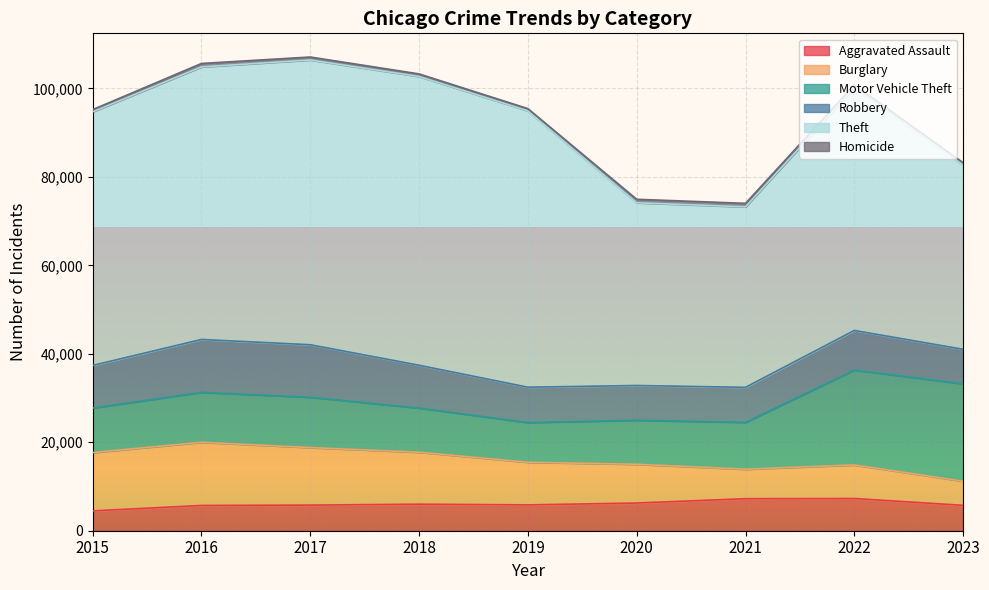

What is the difference between the maximum and minimum values in the Theft series?

24486